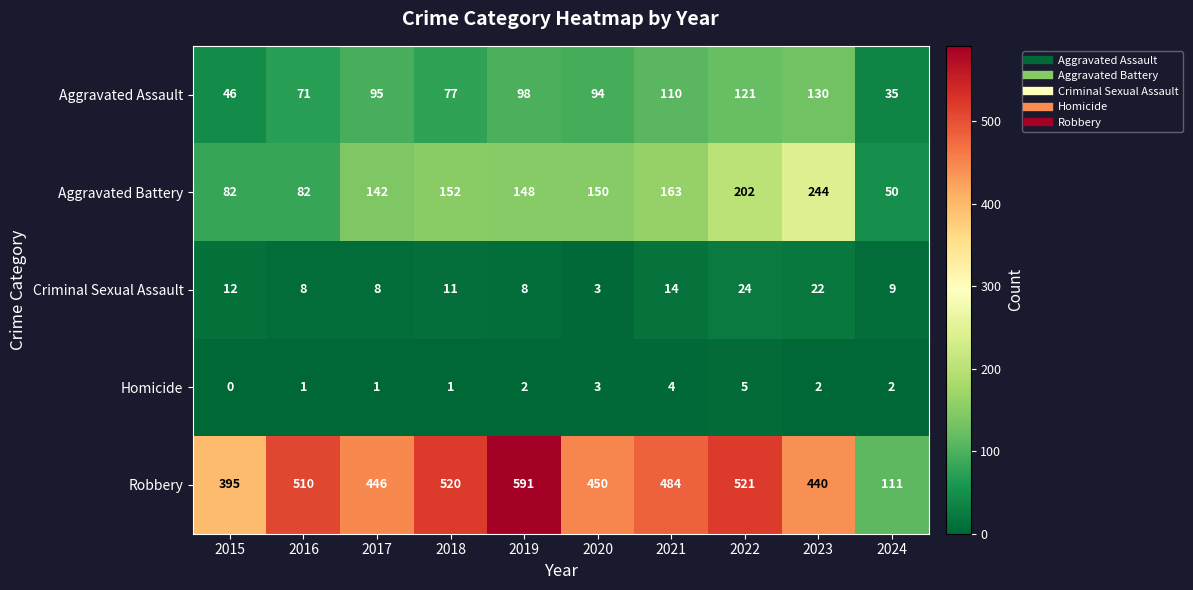

What is the sum of all Aggravated Battery values?

1415